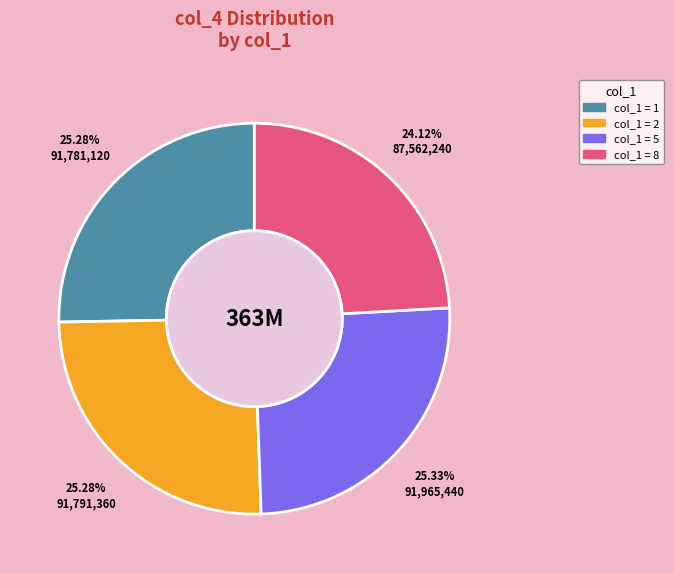

Does any single category account for the majority?

No